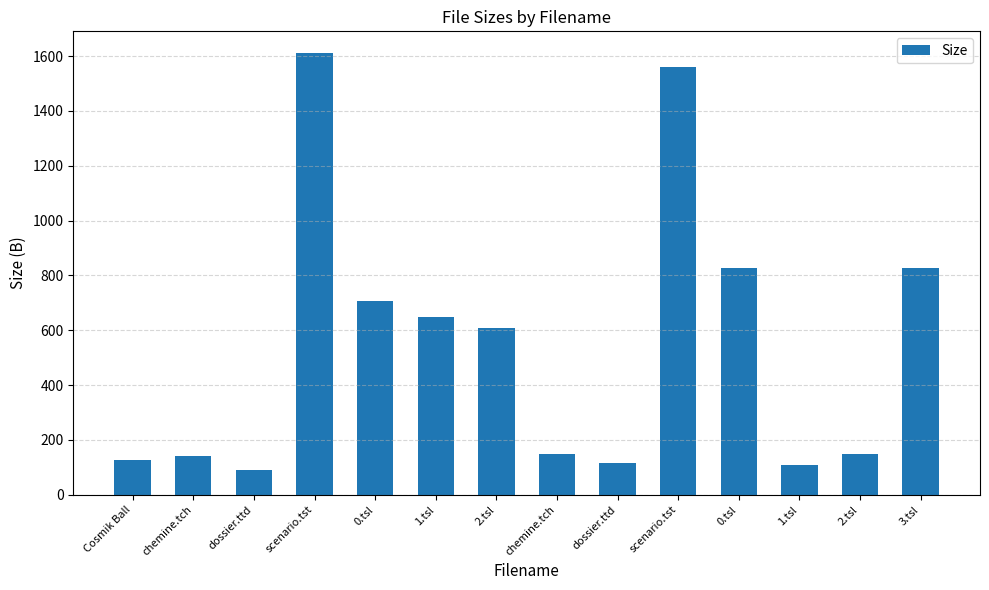

What is the label of the 5th bar from the right?

scenario.tst